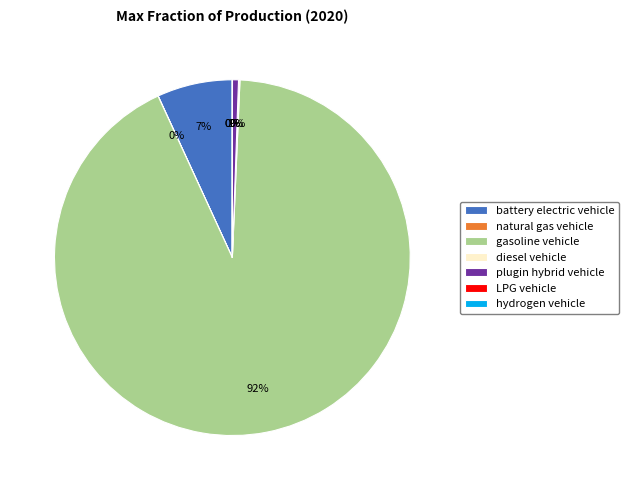

The battery electric vehicle slice represents 7% of the pie. True or false?

True